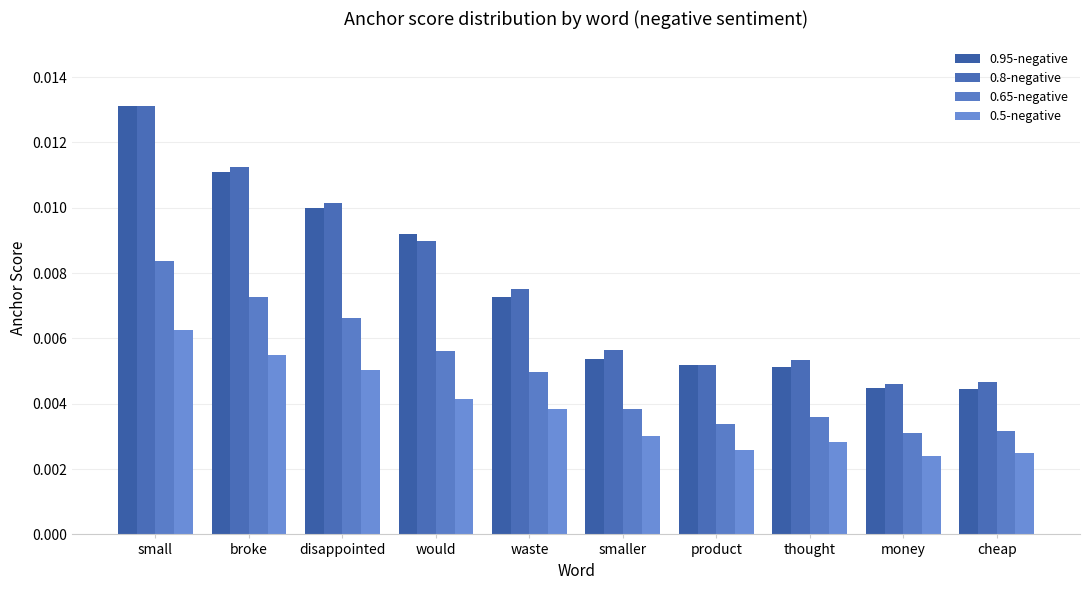

Count the number of categories in the chart.

10